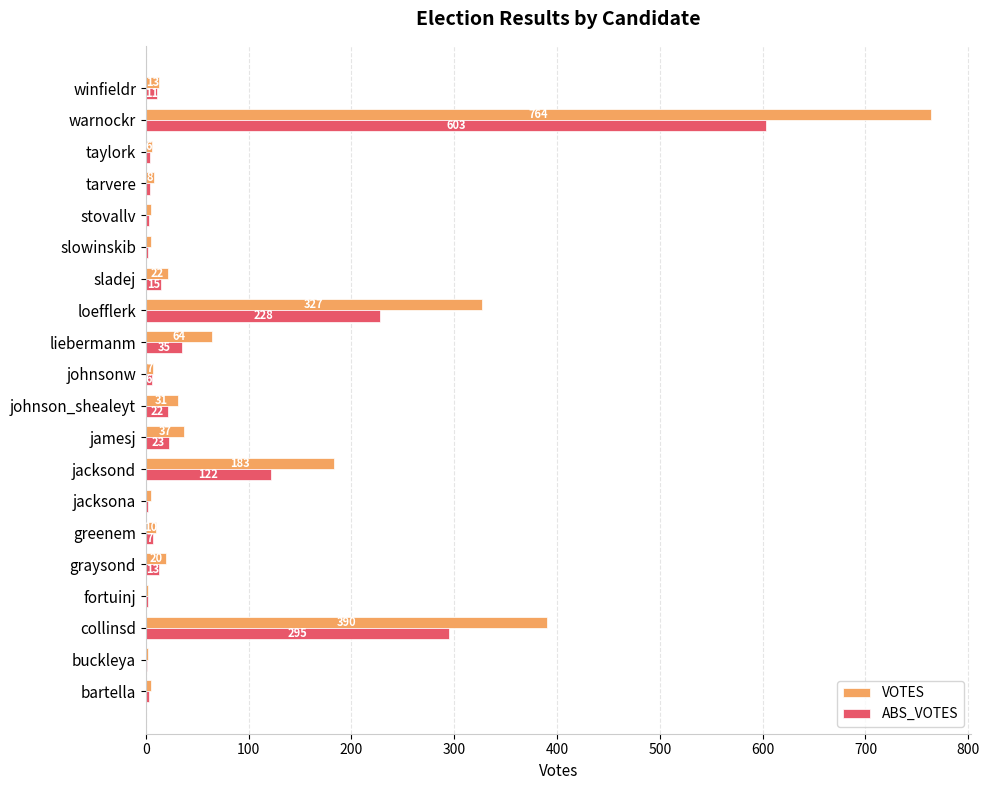

Is it true that VOTES equals 5 at stovallv?

True